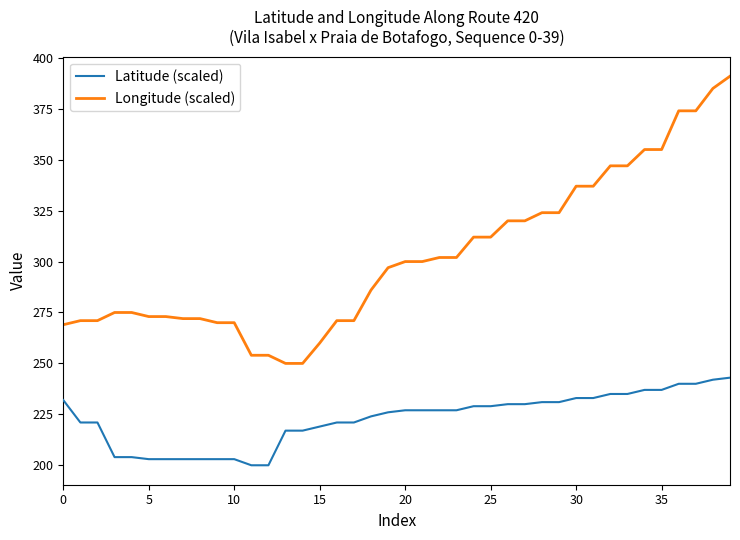

Which series has the largest total across all categories?

Longitude (scaled)